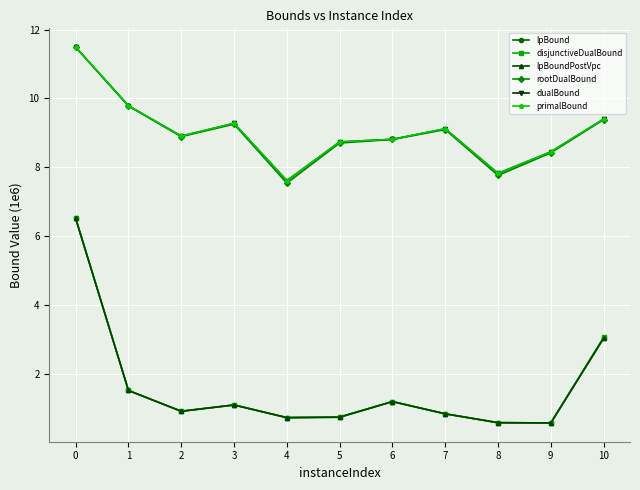

What is the value of the rootDualBound point at the 10th from the left?

8.4